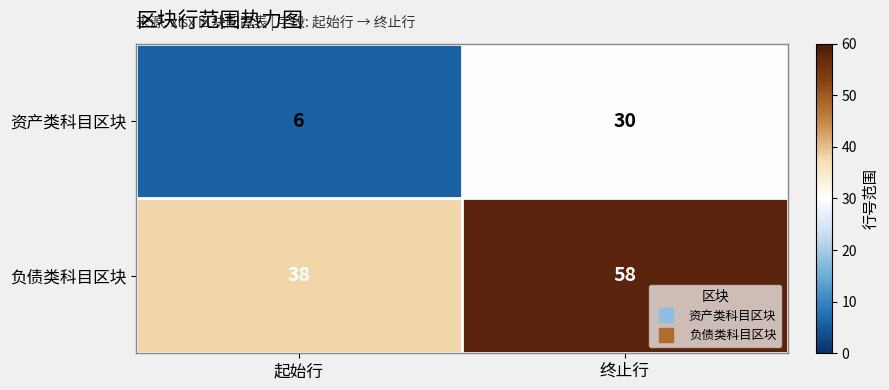

What is the spread (max minus min) of values at 终止行?

28